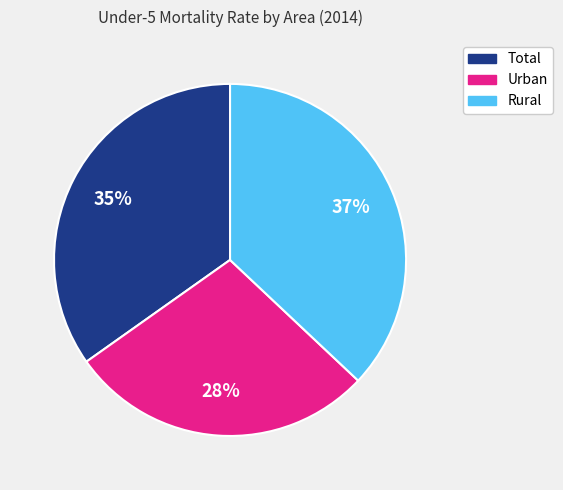

How many slices are in this pie chart?

3